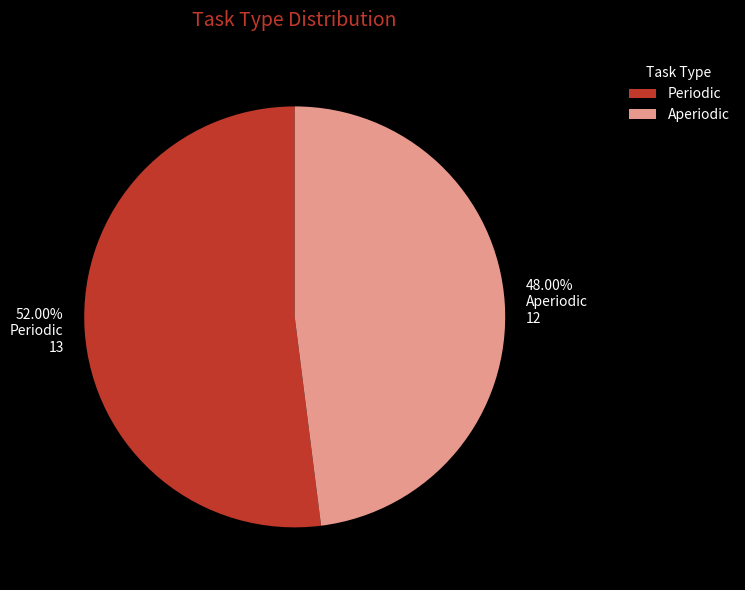

Does Aperiodic account for over 50% of the chart?

No